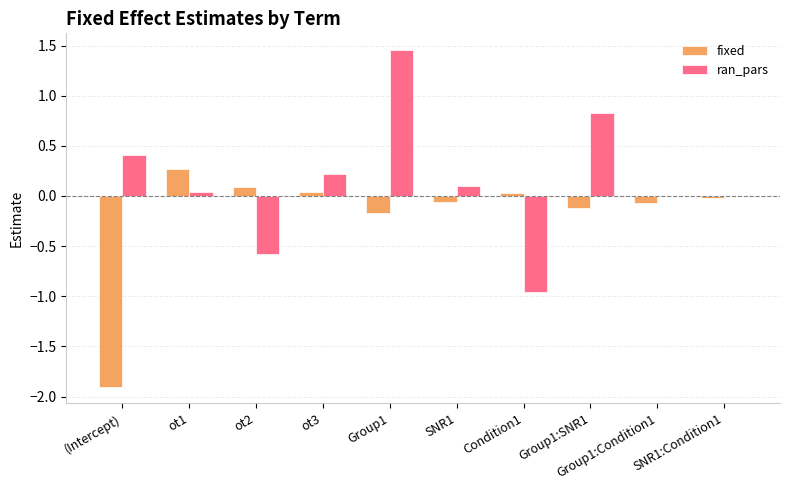

Which series has the largest total across all categories?

ran_pars